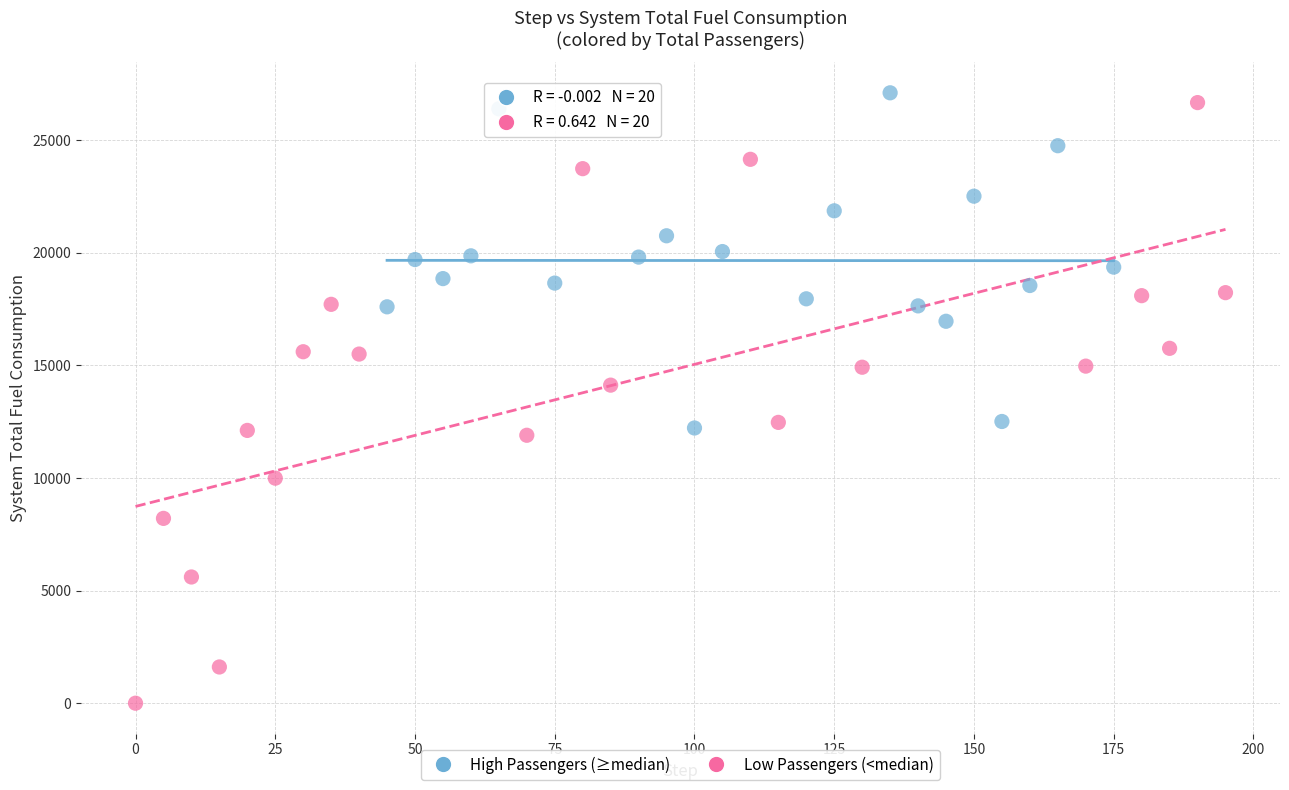

Which series contains the lowest Y value?

Low Passengers (<median)